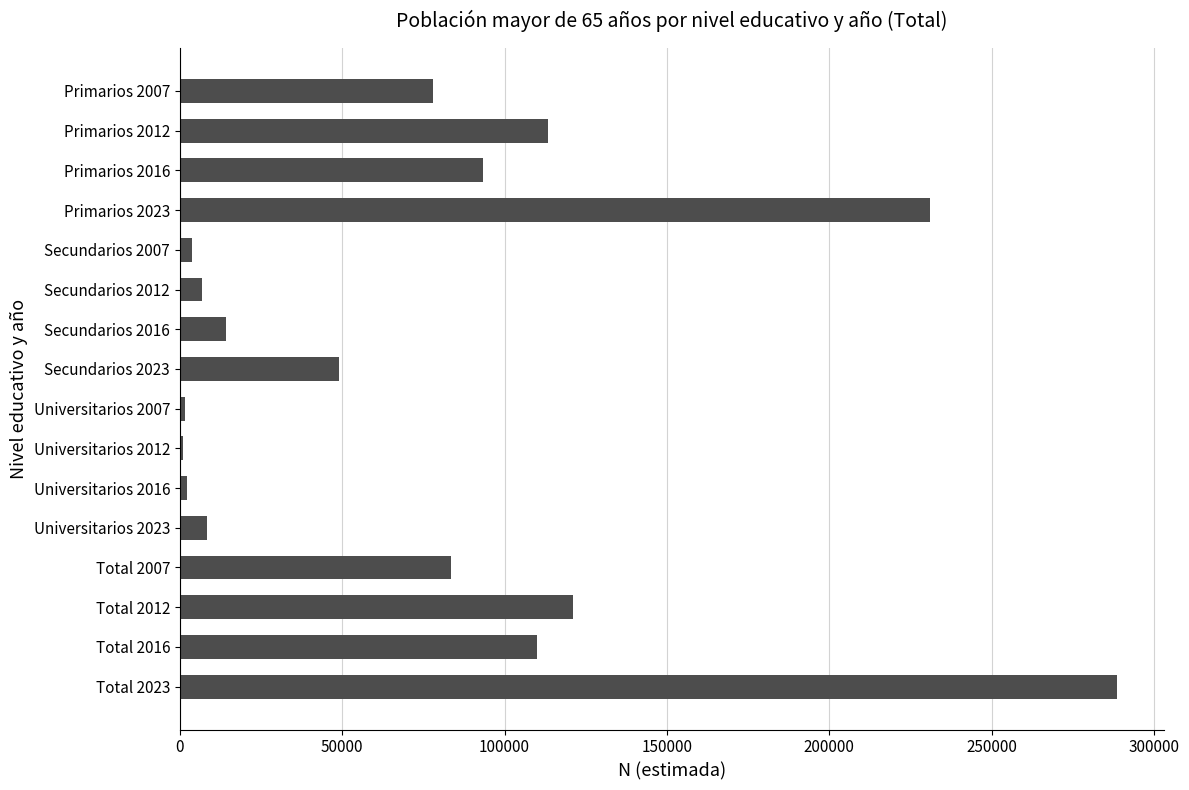

At which label is the value closest to 144808?

Total 2012